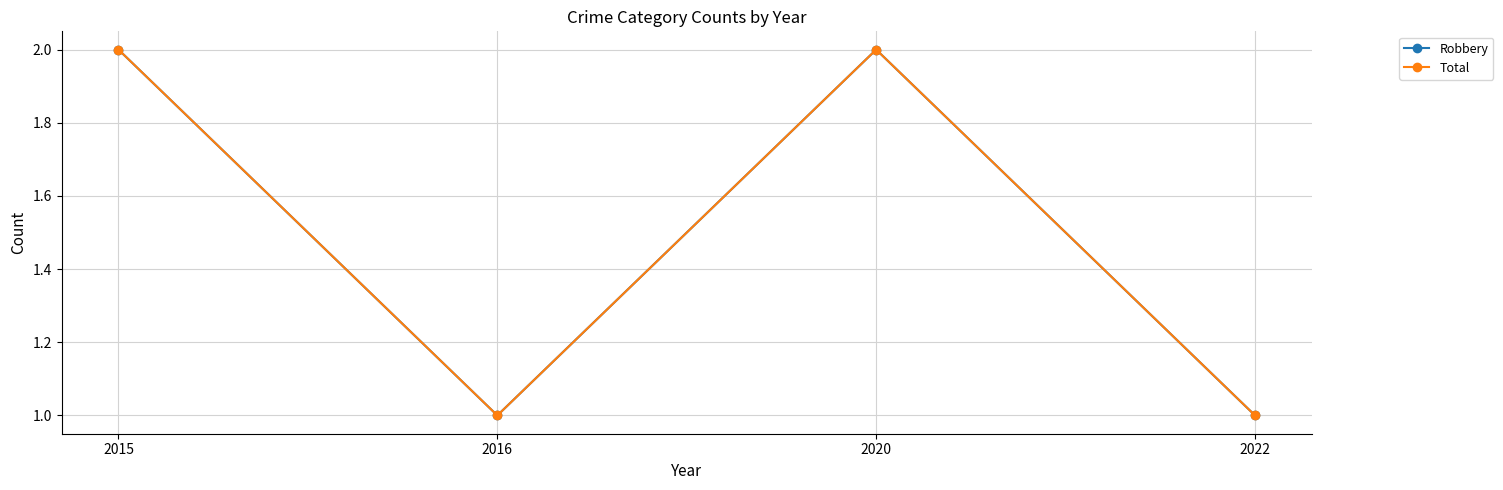

Reading left to right, list all the values displayed in this chart.

Robbery: 2015=2	2016=1	2020=2	2022=1
Total: 2015=2	2016=1	2020=2	2022=1